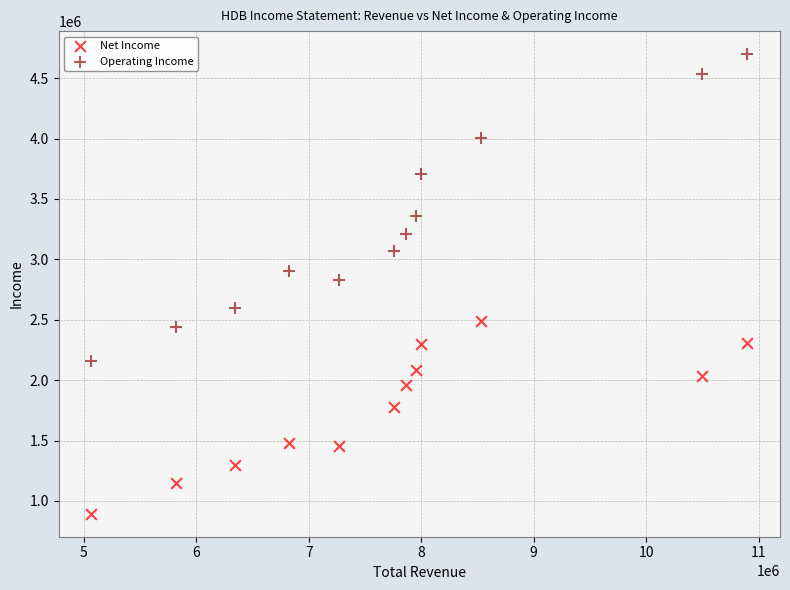

Which series contains the highest Y value?

Operating Income